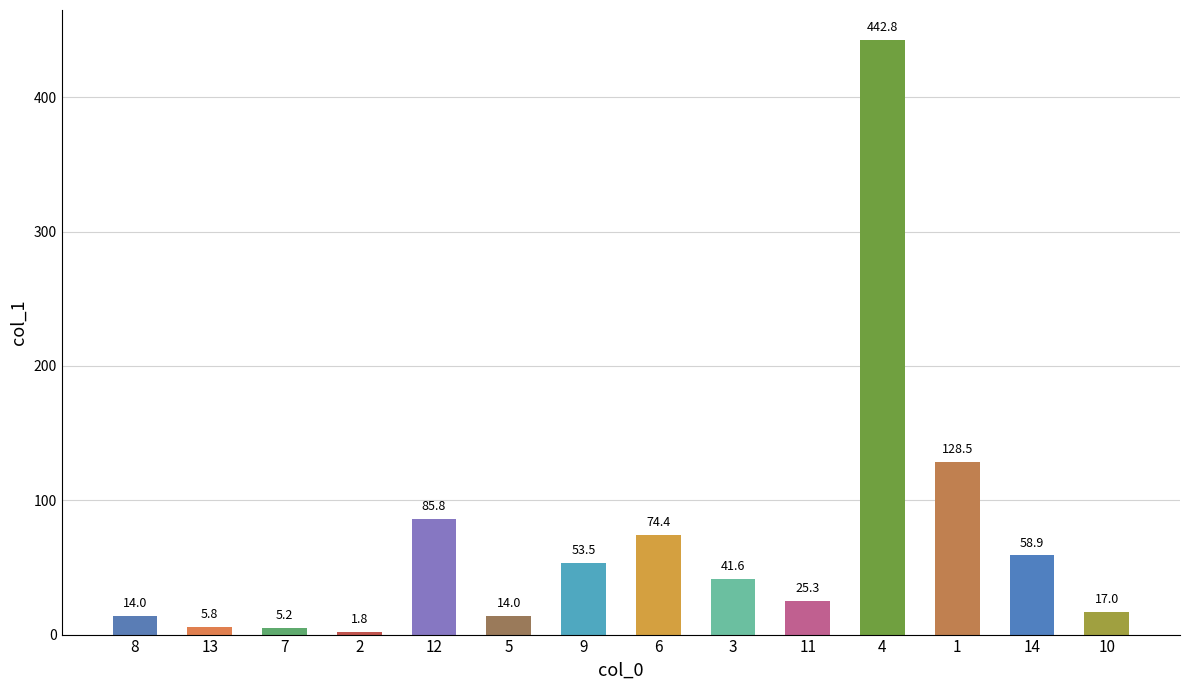

Read the value at 6.

74.4